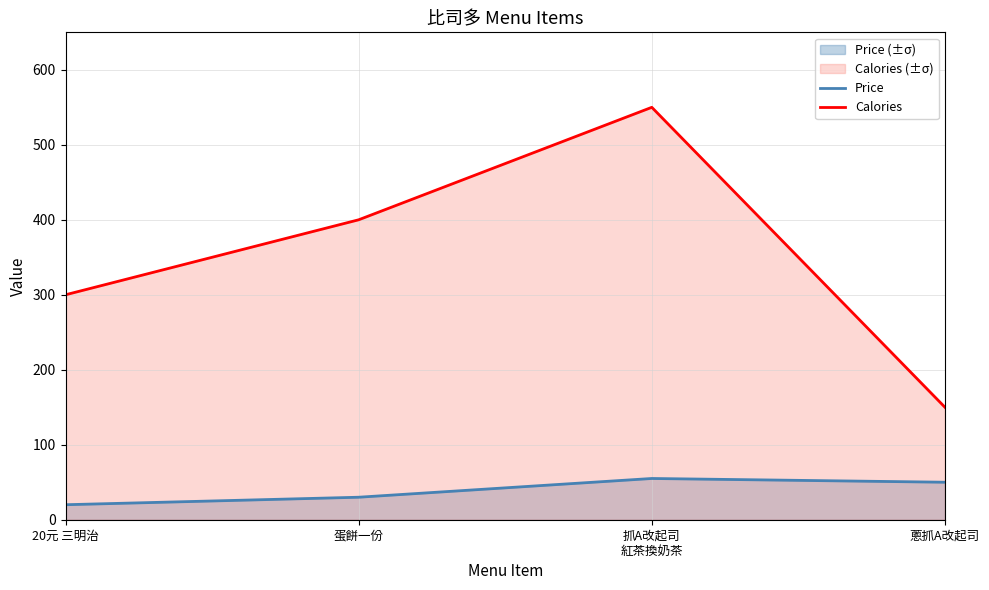

Reading right to left, extract all data points from this chart.

Price: 蔥抓A改起司=50	抓A改起司
紅茶換奶茶=55	蛋餅一份=30	20元 三明治=20
Calories: 蔥抓A改起司=150	抓A改起司
紅茶換奶茶=550	蛋餅一份=400	20元 三明治=300